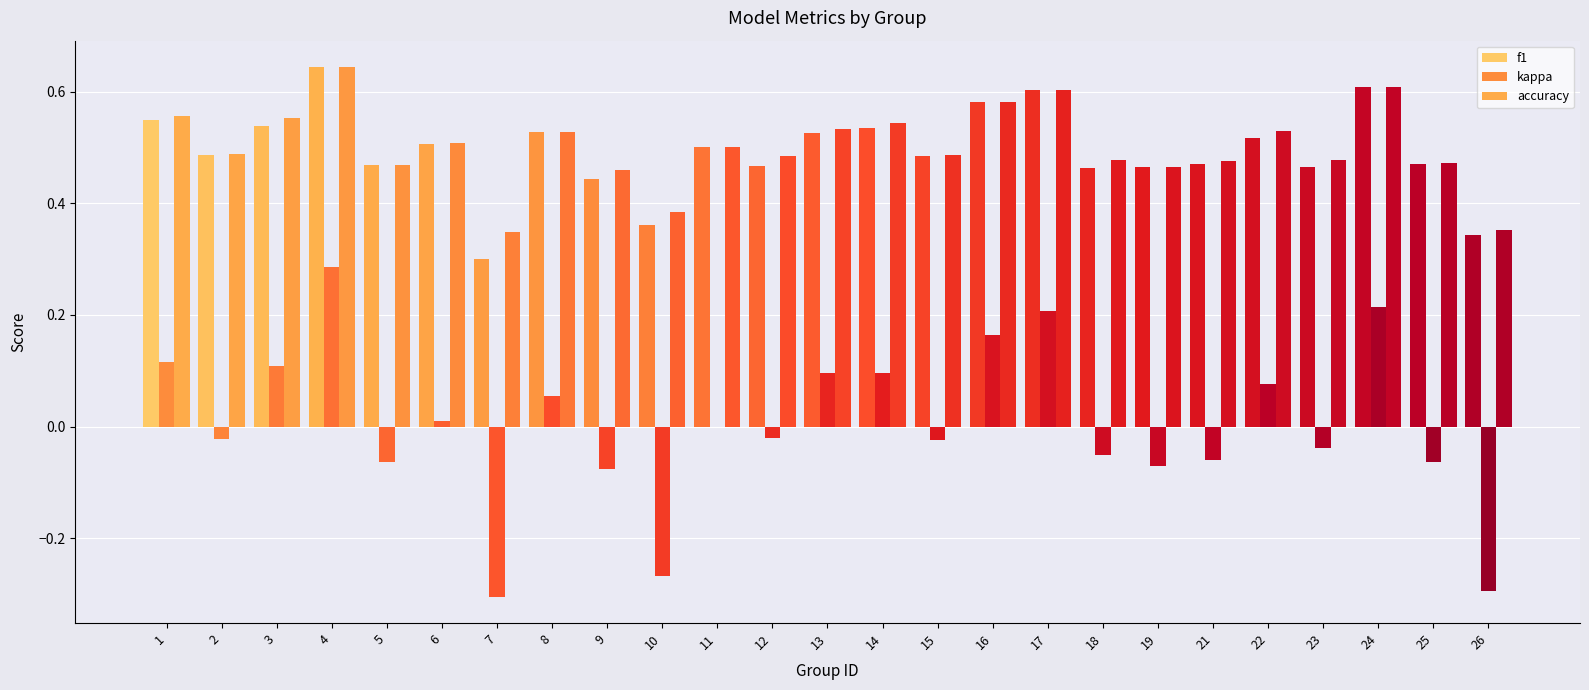

How many groups of bars are there?

25